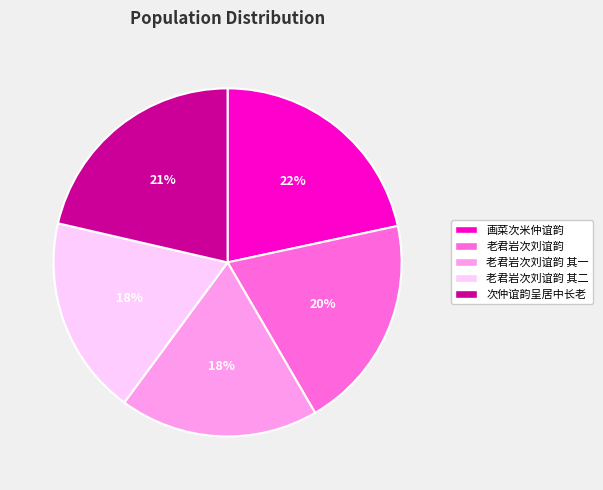

Do 老君岩次刘谊韵 and 画菜次米仲谊韵 together represent more than half of the pie?

No